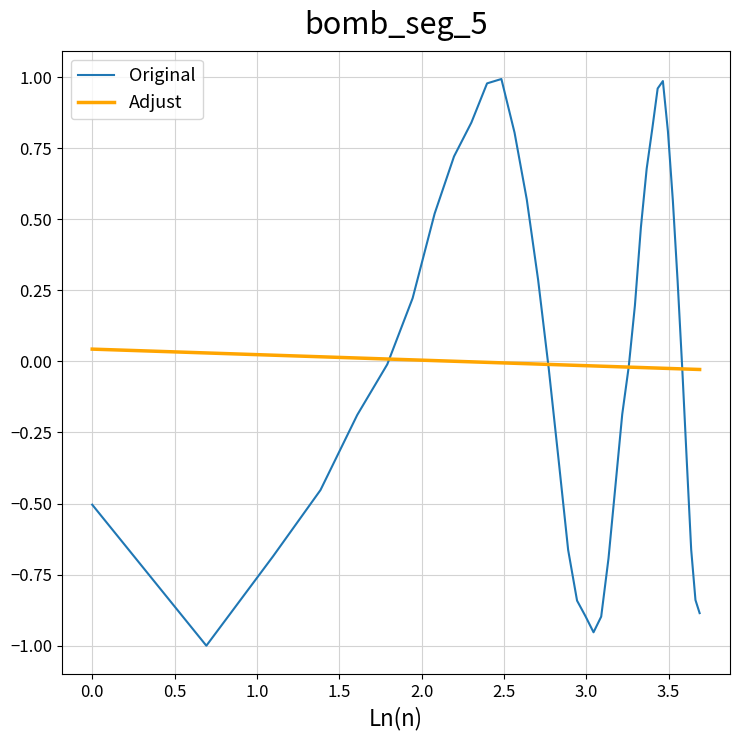

How many lines are shown in the chart?

2